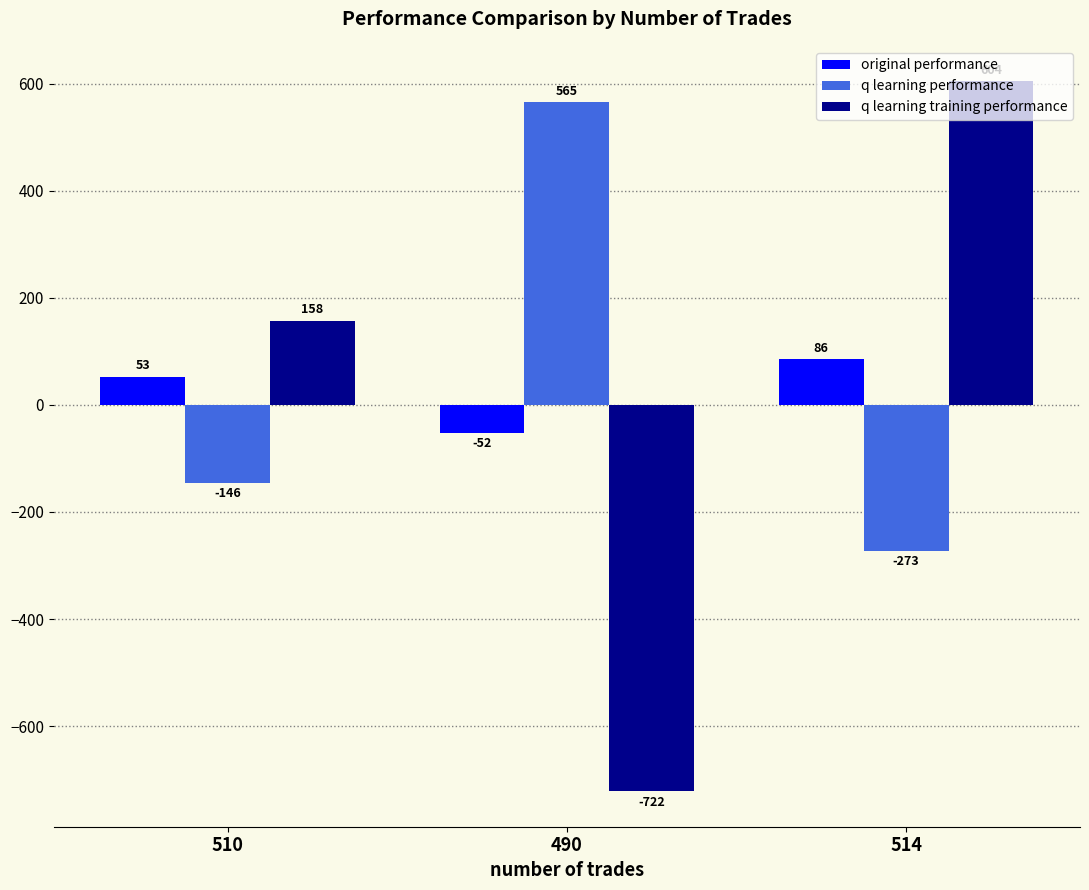

What is the approximate value of q learning training performance at 510?

157.5